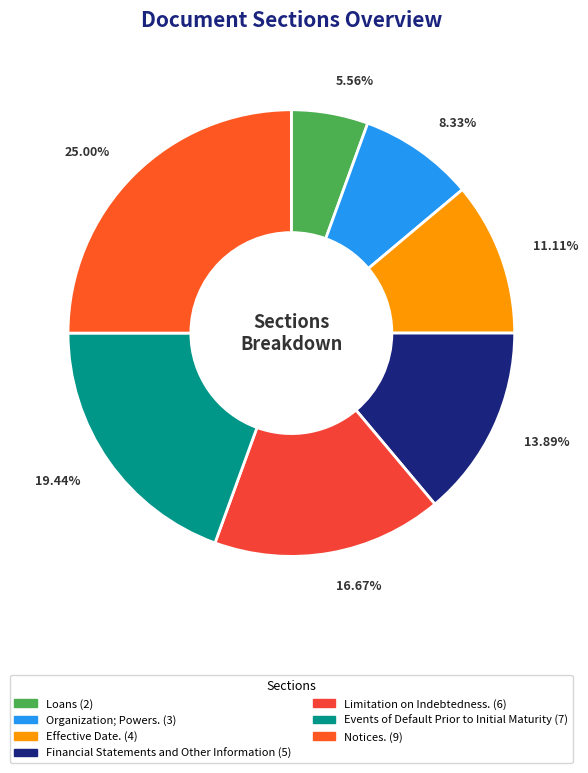

To the nearest percent, what is the combined percentage of Limitation on Indebtedness. and Financial Statements and Other Information?

31%